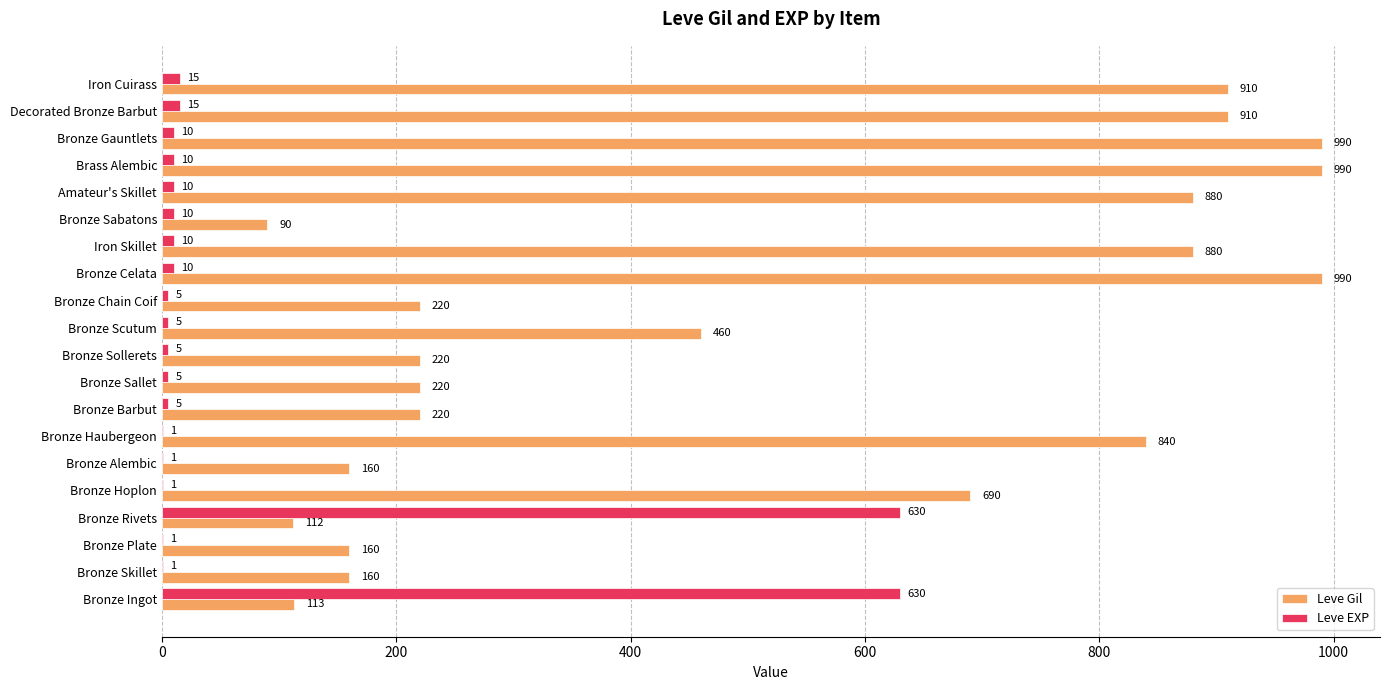

How many categories are shown in the chart?

20